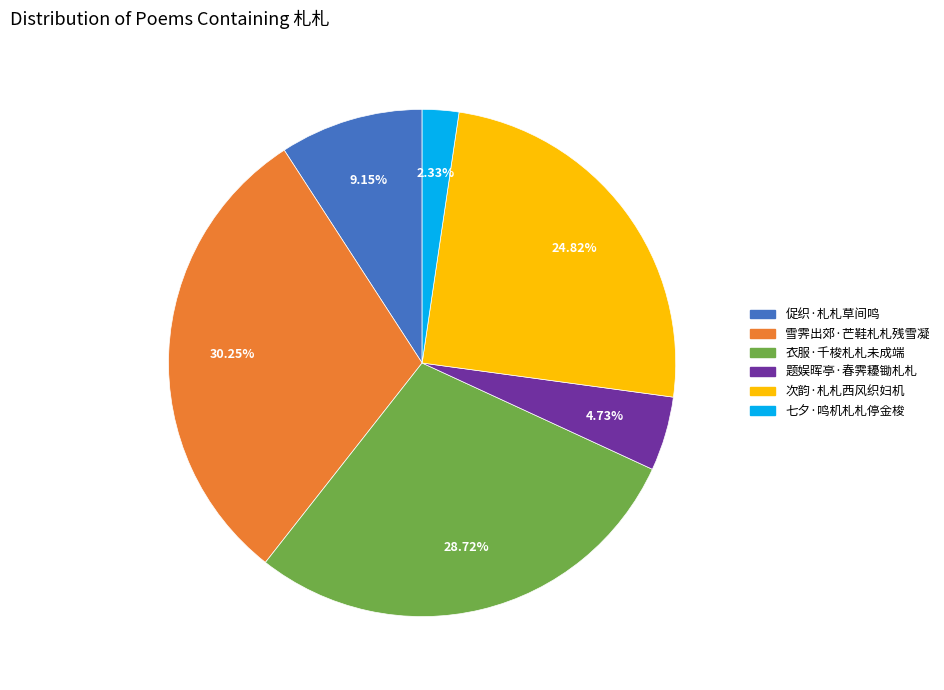

Between 题娱晖亭·春霁耰锄札札 and 次韵·札札西风织妇机, which is larger?

次韵·札札西风织妇机